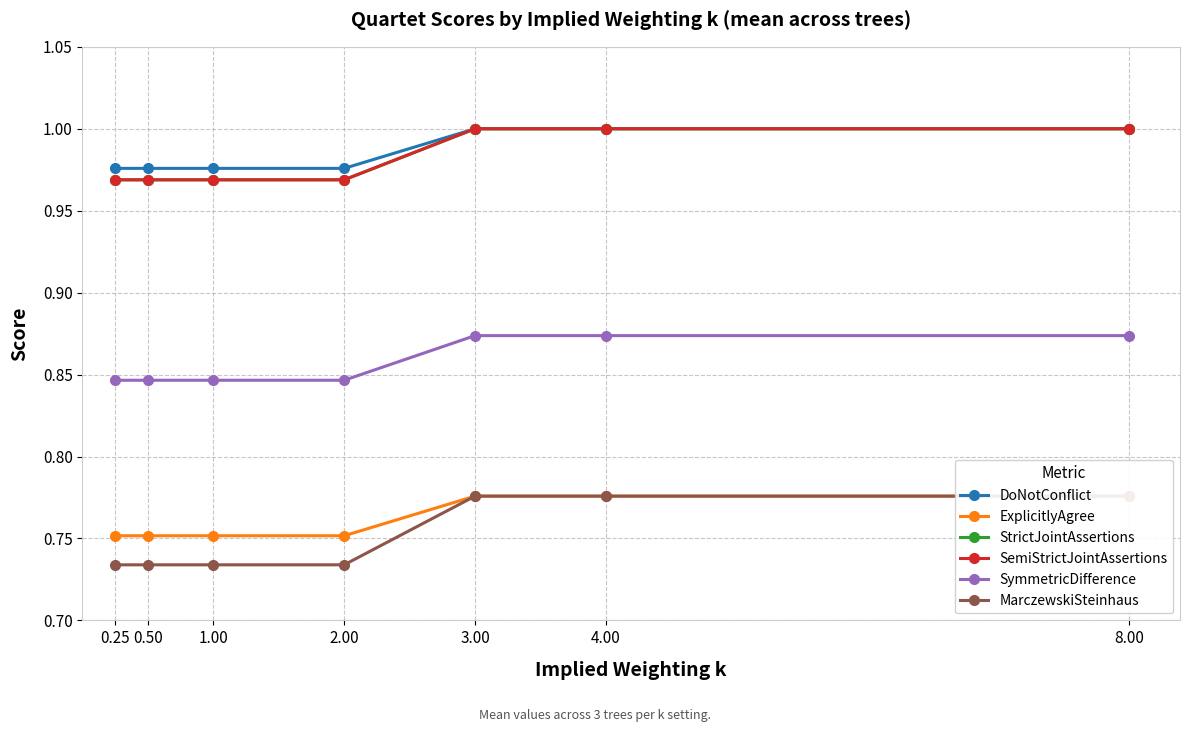

The ExplicitlyAgree series shows 0.8 at 3.00. True or false?

True